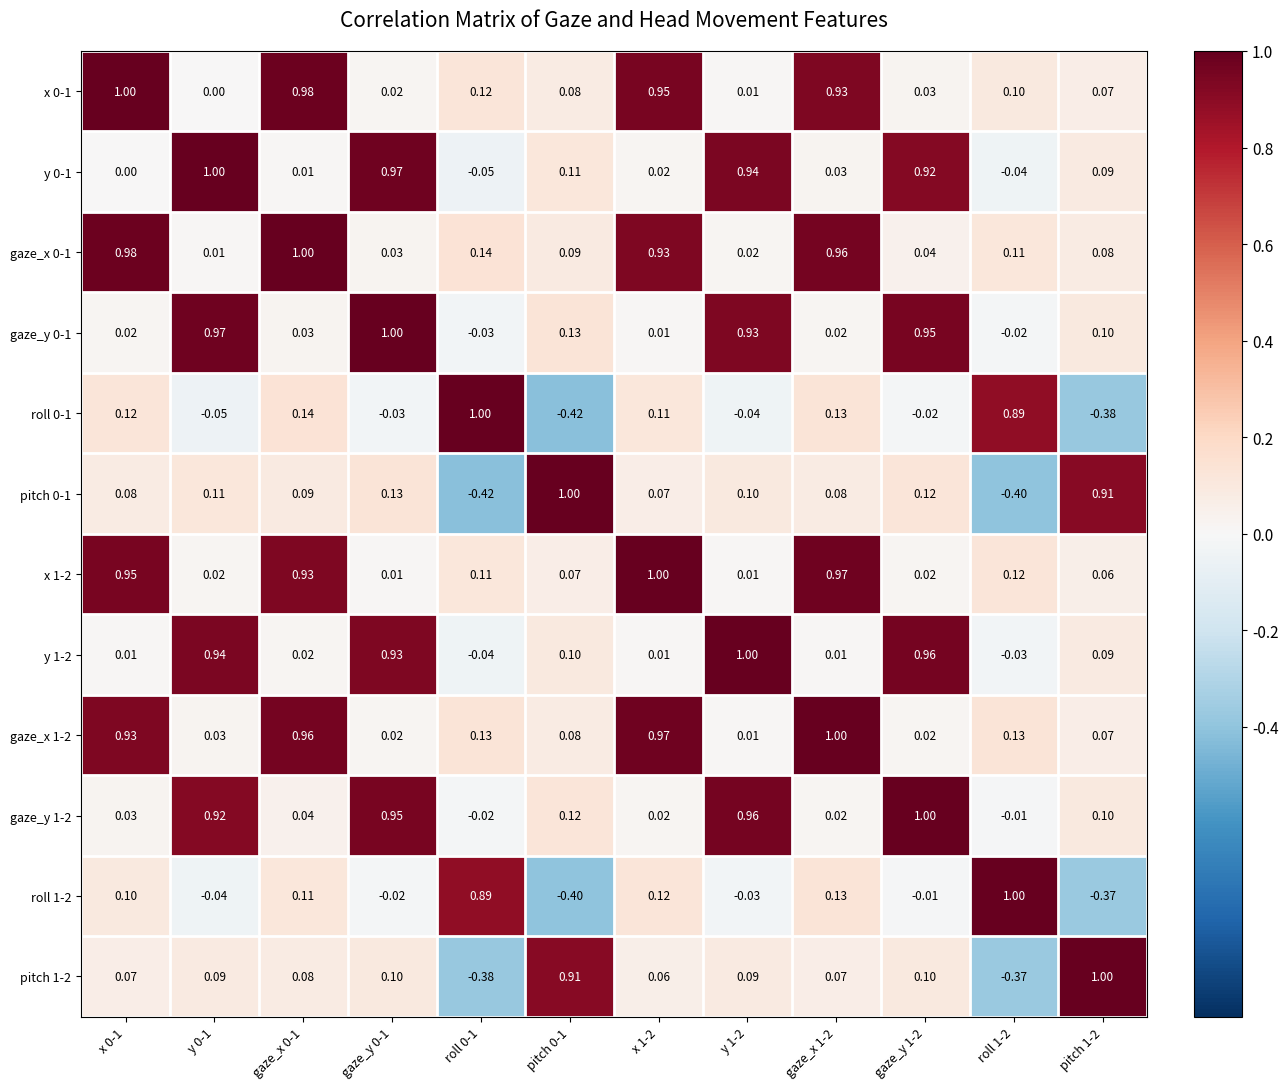

Is the value of pitch 1-2 at gaze_y 1-2 greater than the value of y 0-1 at pitch 1-2?

Yes